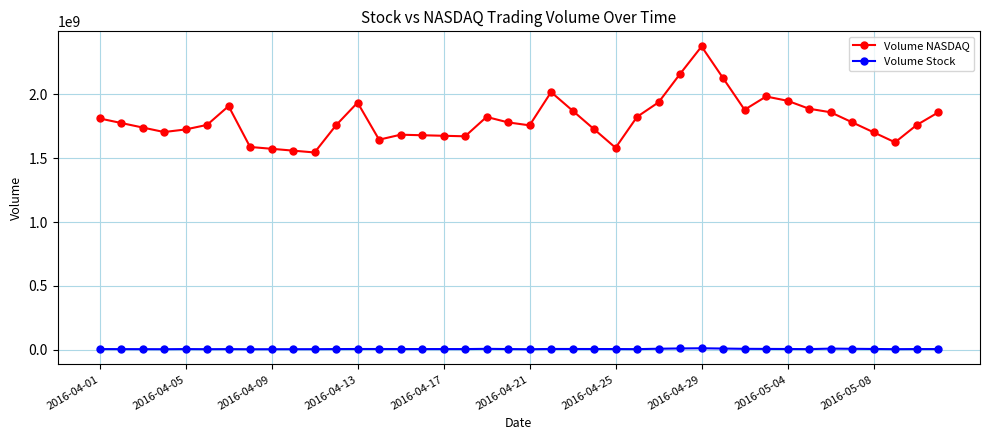

True or false: Volume NASDAQ and Volume Stock cross at least once.

False